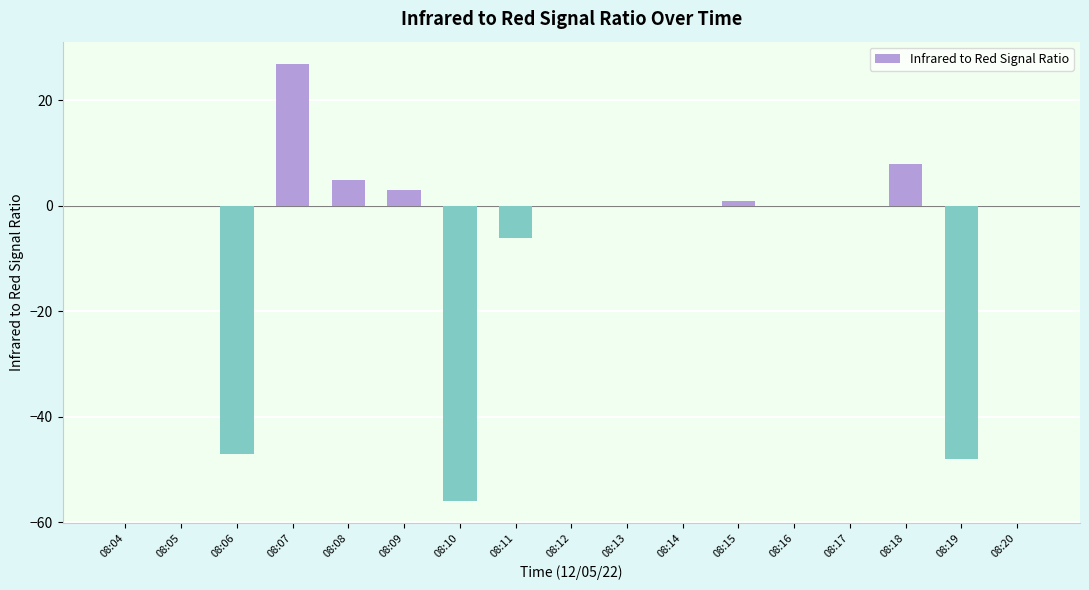

The value at 08:07 is 19. True or false?

False